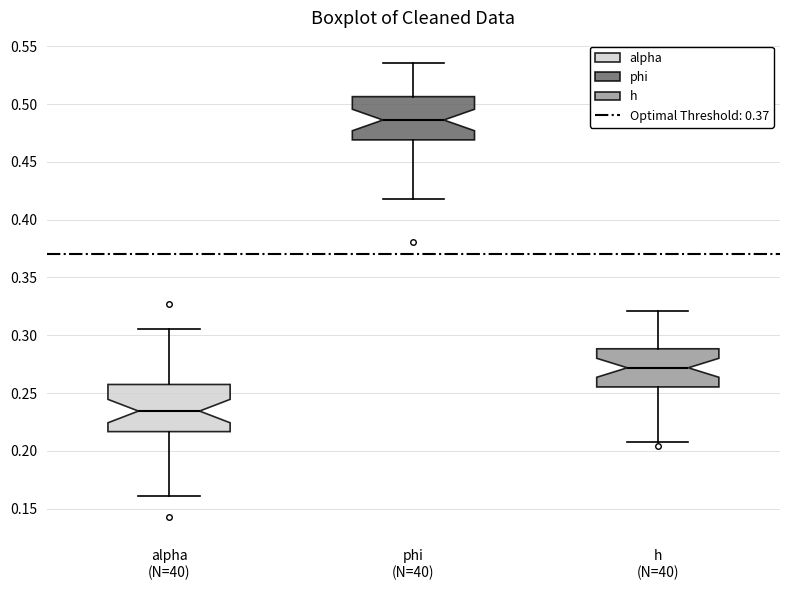

Where does the lower whisker of the box for h (N=40) end on the y-axis? The values are not printed on the chart, so give them approximately, as read against the axis.

0.205